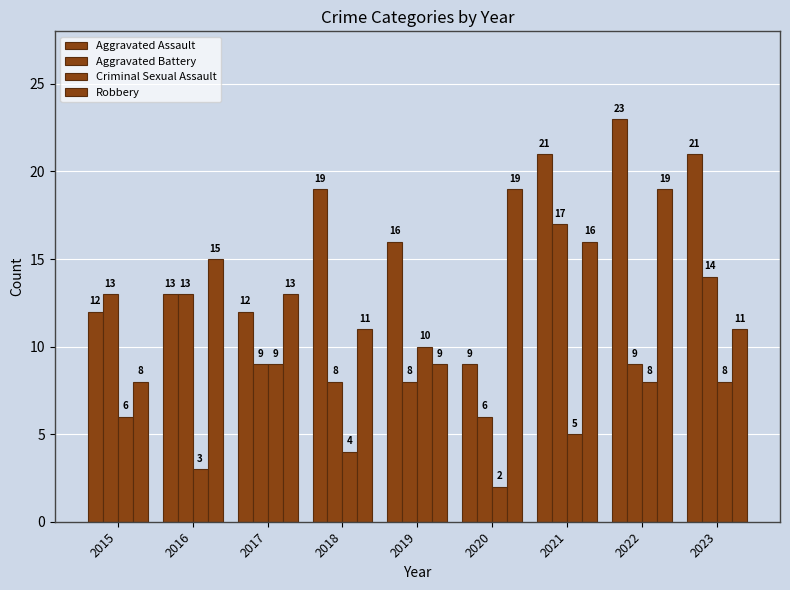

What is the greatest value displayed?

23